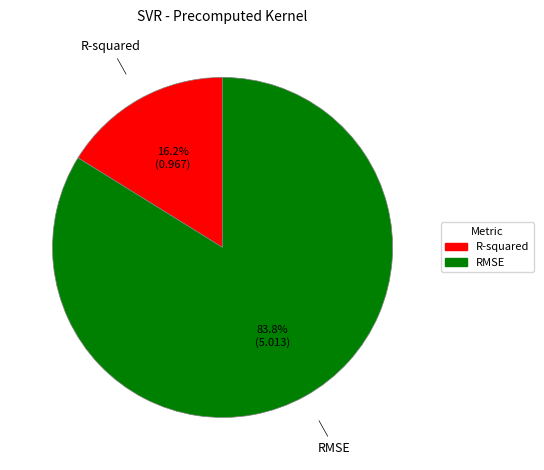

Combined, do RMSE and R-squared account for over 50%?

Yes